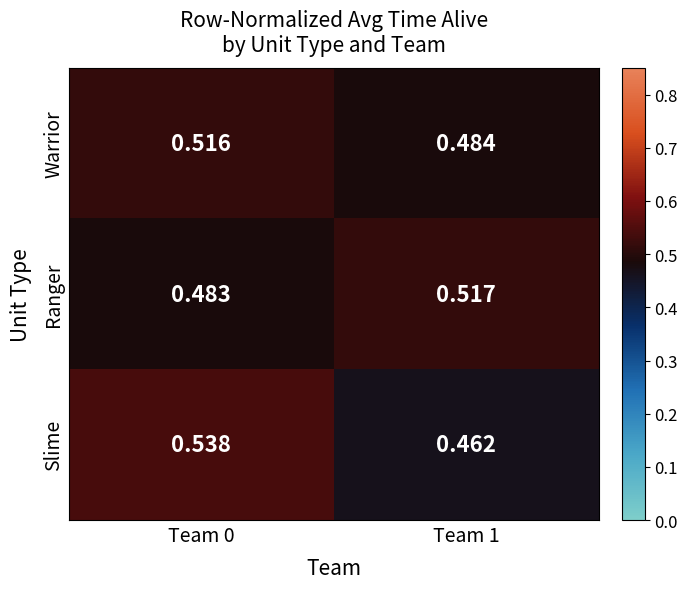

Is the value of Slime at Team 0 greater than the value of Ranger at Team 1?

Yes